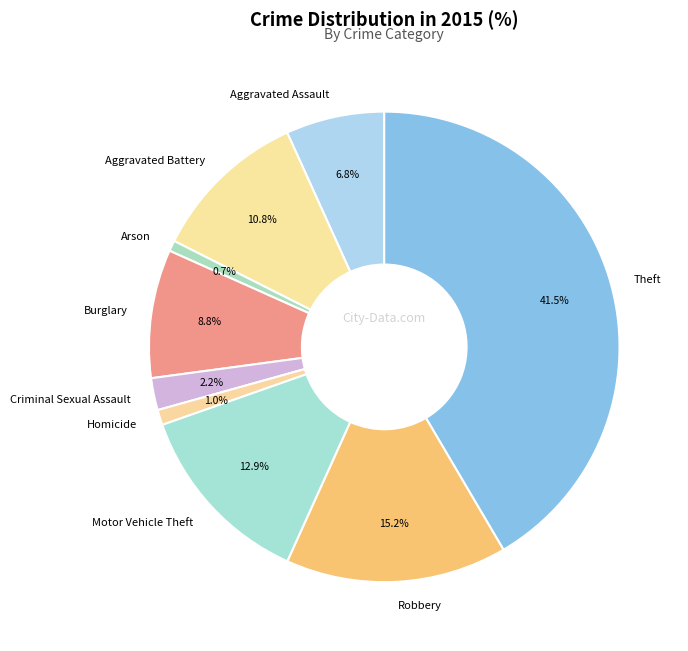

What is the ratio of the value at Theft to the value at Motor Vehicle Theft?

3.2